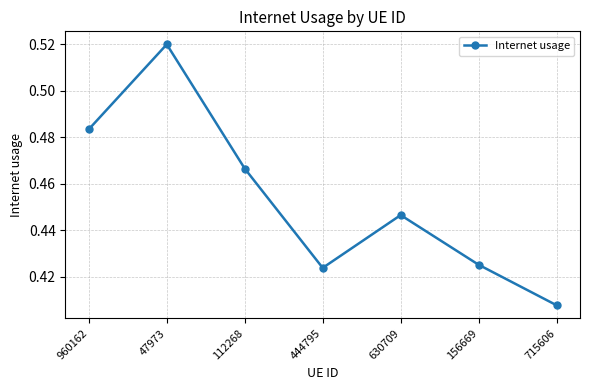

Is it true that the value at 630709 is 0.3?

False